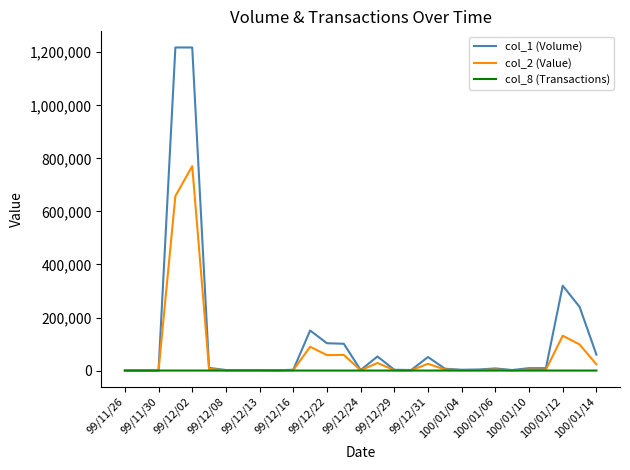

Rank the series by their maximum value, from highest to lowest.

col_1 (Volume), col_2 (Value), col_8 (Transactions)